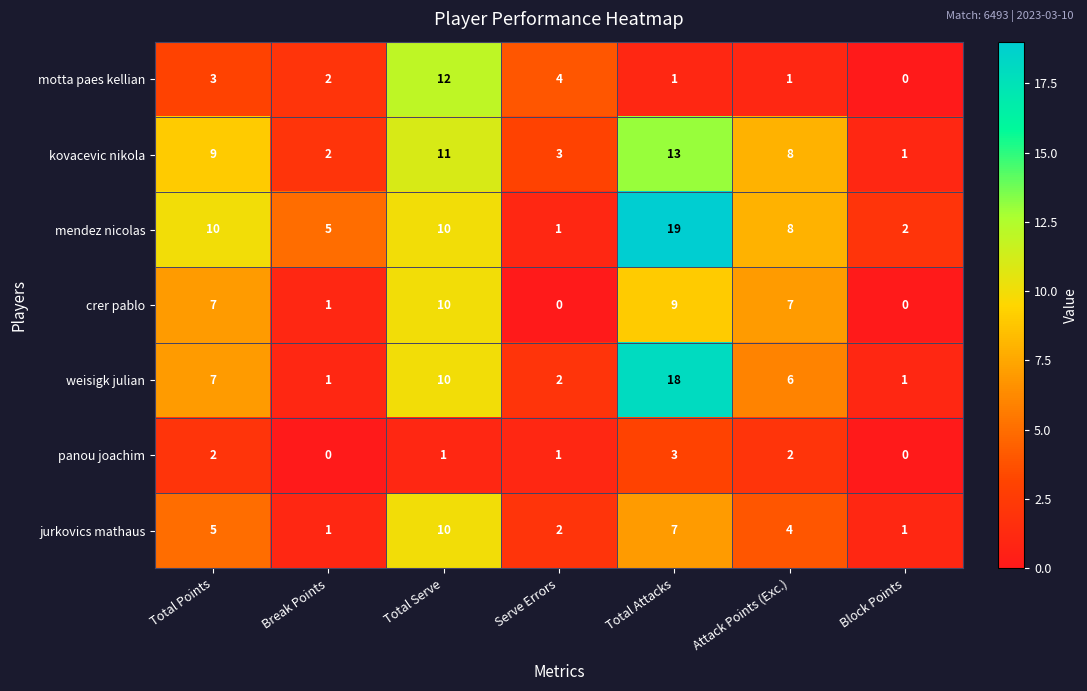

How many jurkovics mathaus values are between 1 and 7?

6